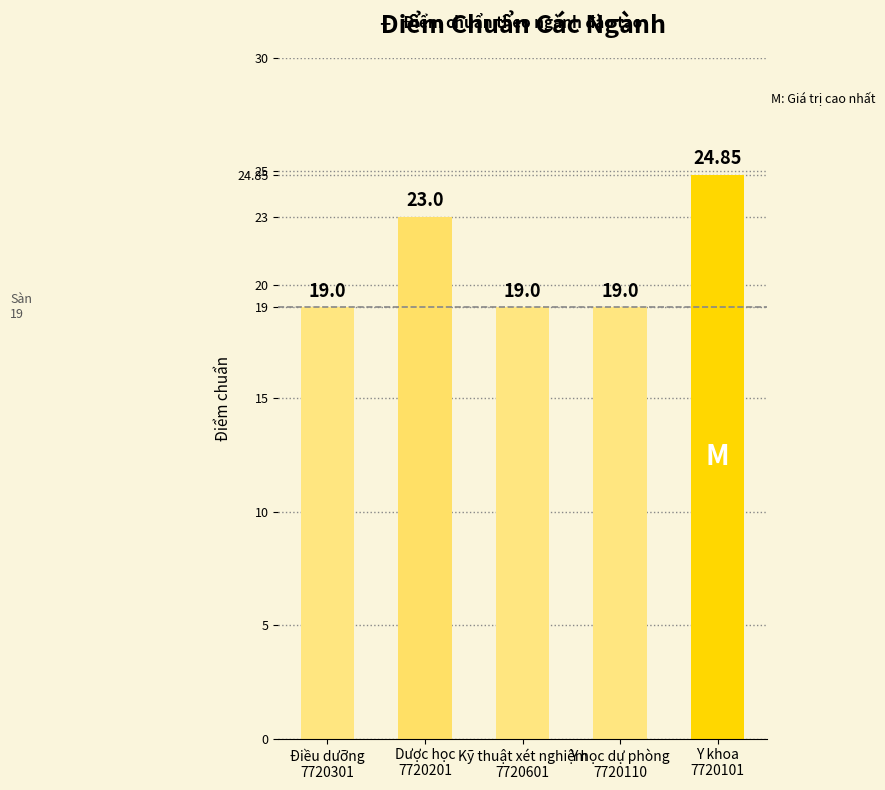

Count the values in the range 19 to 23.

4